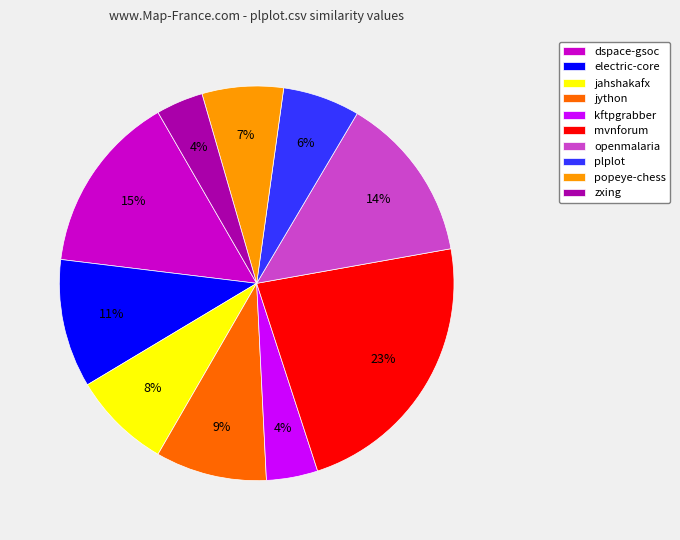

Do zxing and popeye-chess together represent more than half of the pie?

No